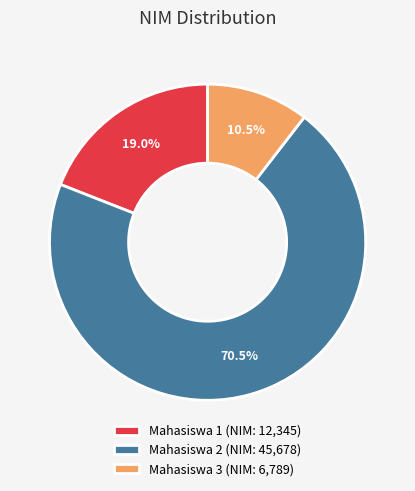

To the nearest percent, what is the average slice percentage?

33%